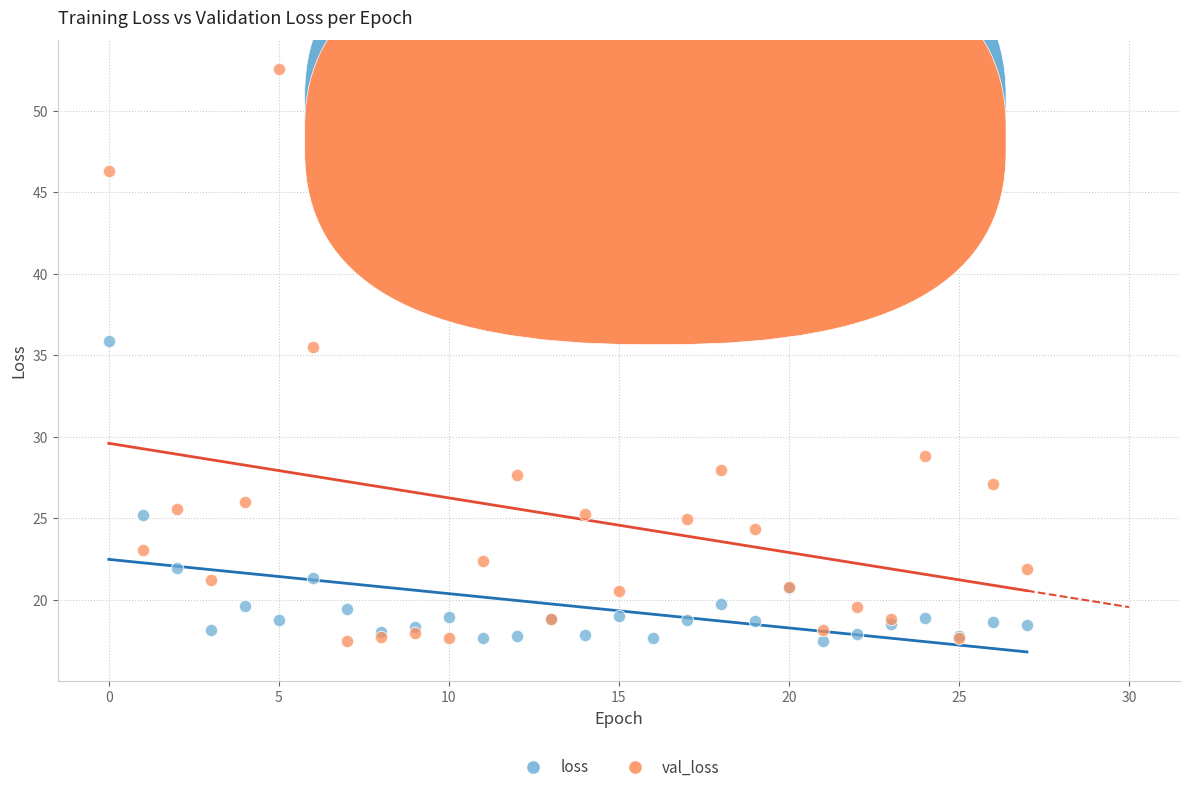

Which series reaches the maximum Y coordinate?

val_loss